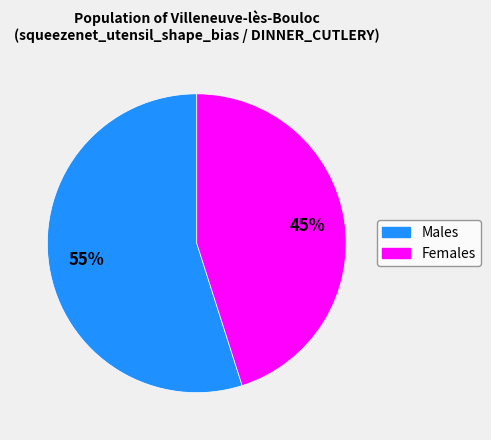

Does any single category account for the majority?

Yes